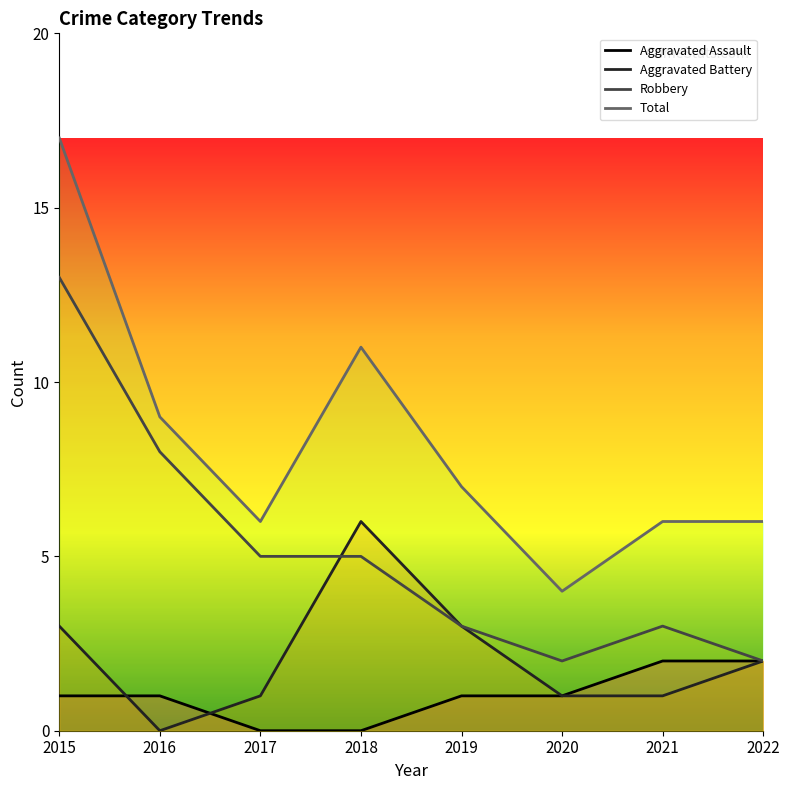

Is it true that Aggravated Assault equals 2 at 2022?

True